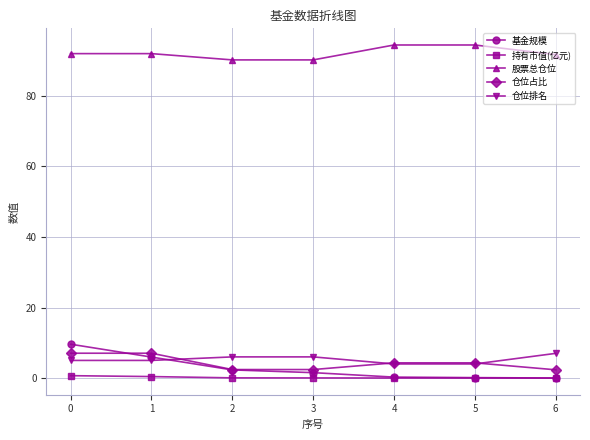

The 股票总仓位 series shows 92.0 at 0. True or false?

True